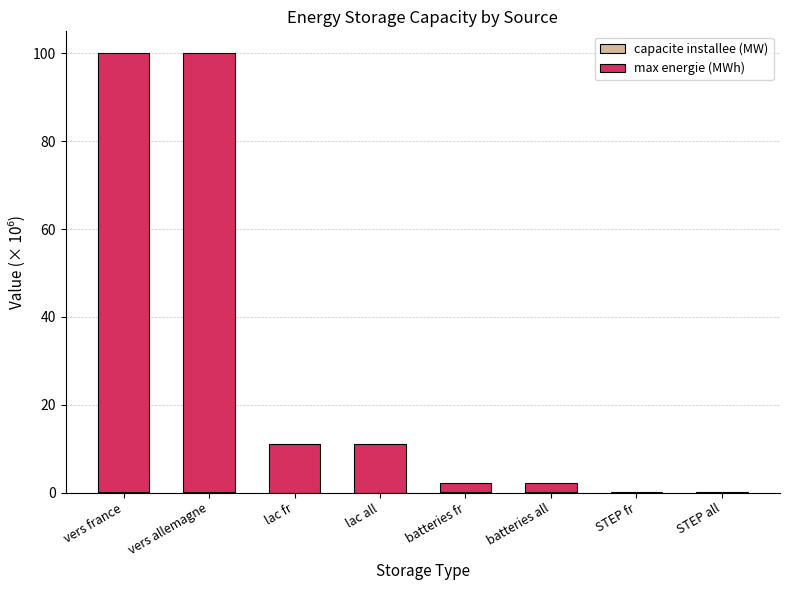

List the series in order of their peak value, highest first.

max energie (MWh), capacite installee (MW)